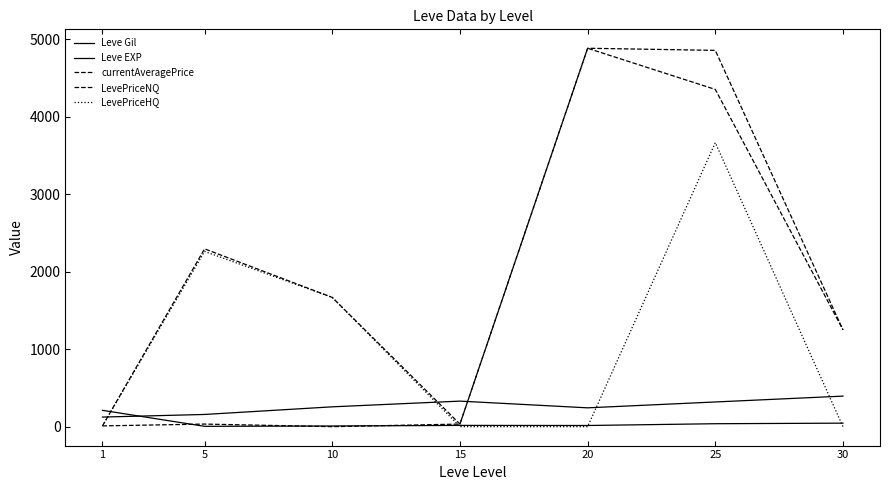

What is the sum of the LevePriceHQ values at 15 and 1?

8.7